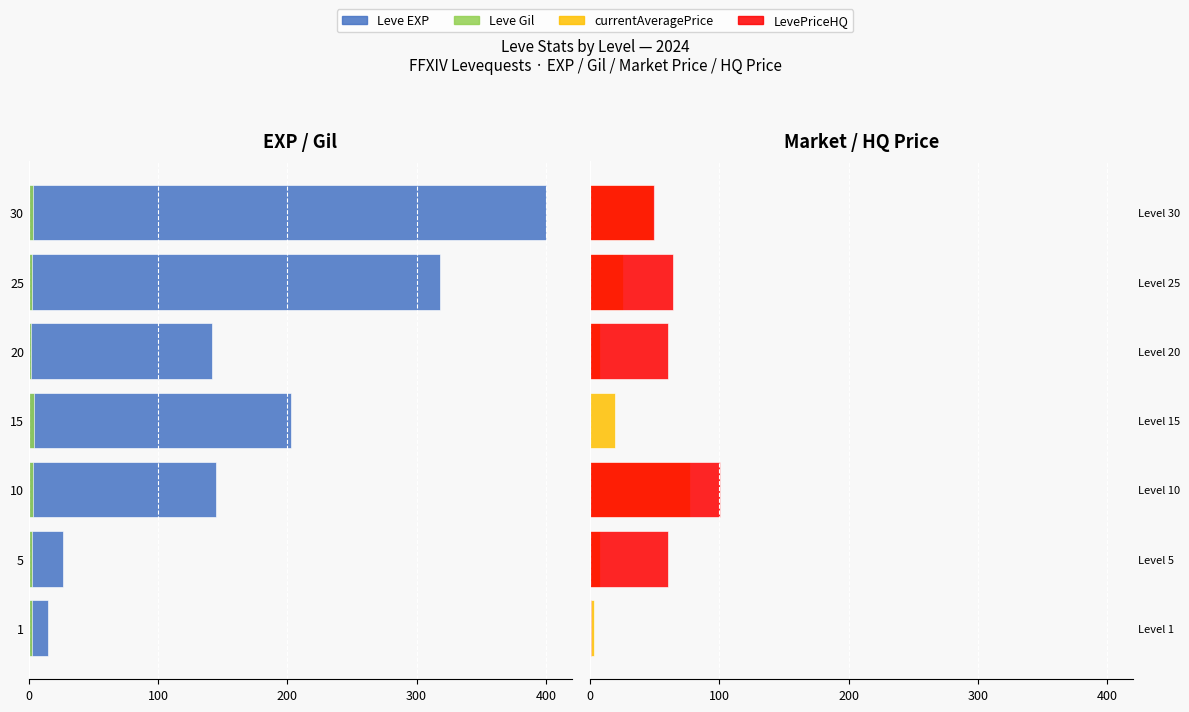

Does the chart contain stacked bars?

No